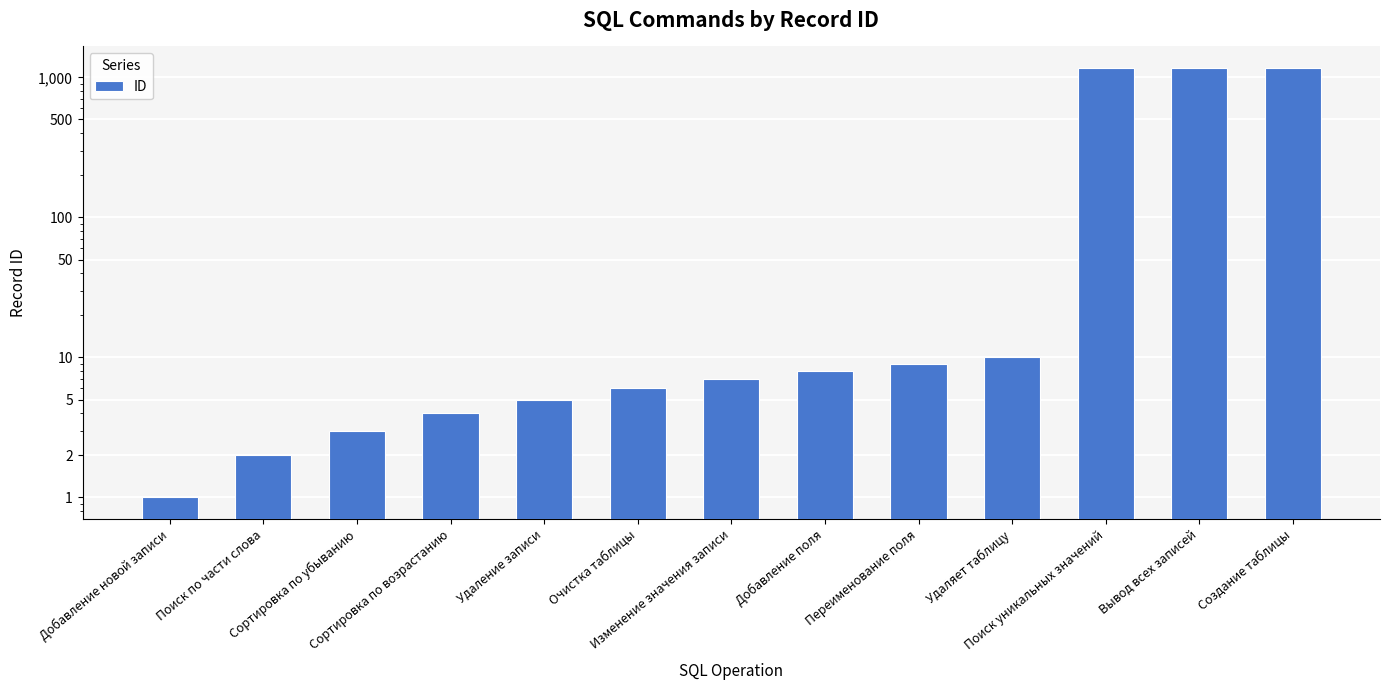

What is the difference between the values at Сортировка по убыванию and Добавление поля?

5